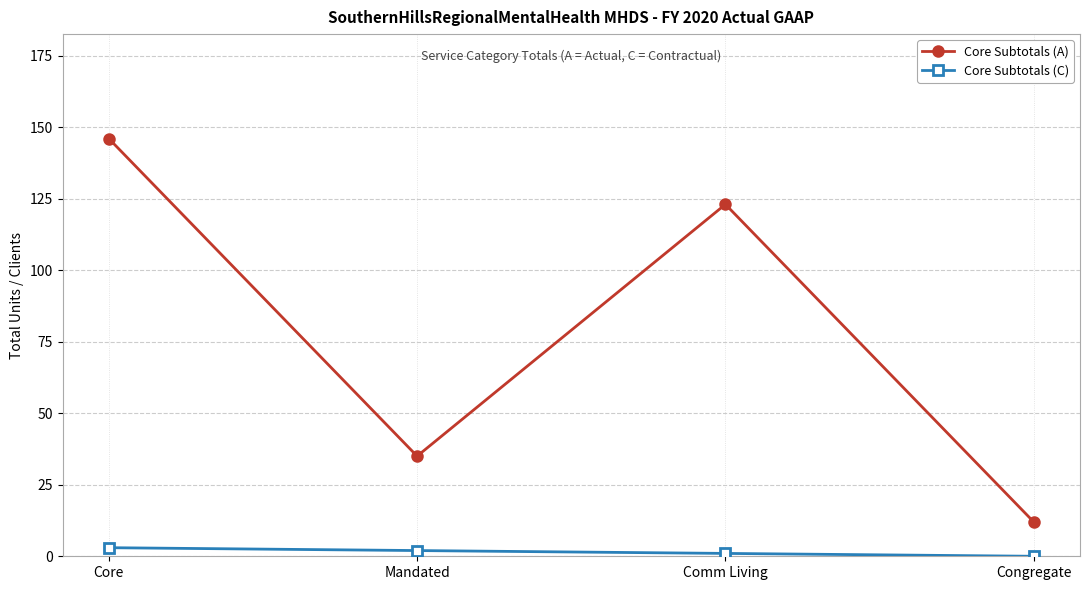

What is the total value across all series at Core?

149